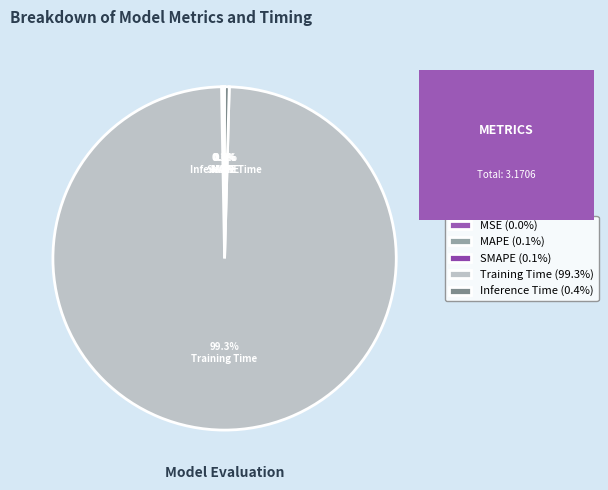

Is there a majority slice in this chart?

Yes